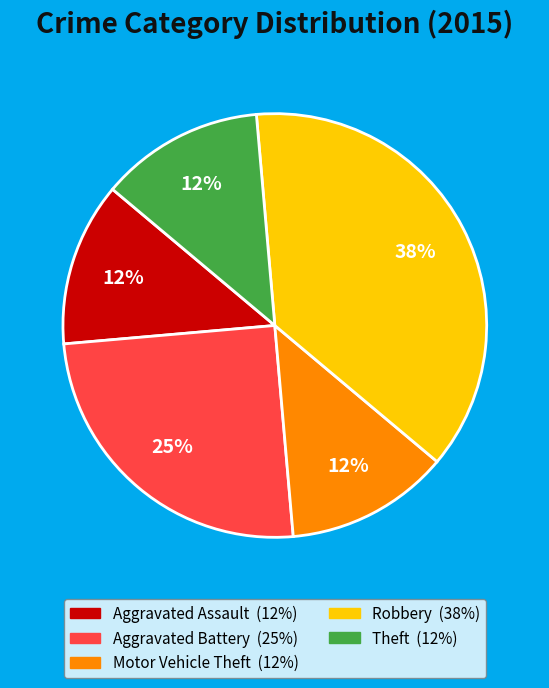

What is the largest slice in the pie chart?

Robbery